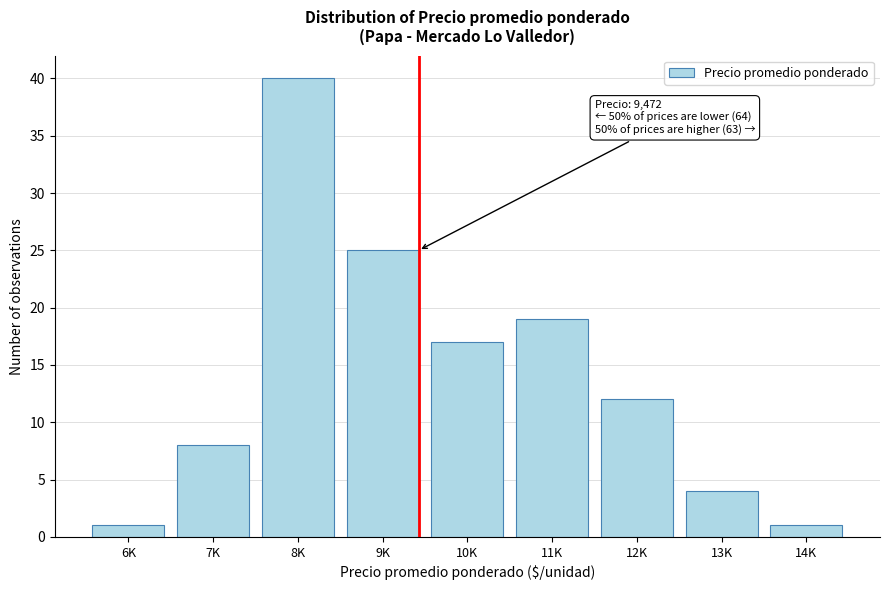

Reading left to right, transcribe all the data shown in this chart.

1	8	40	25	17	19	12	4	1